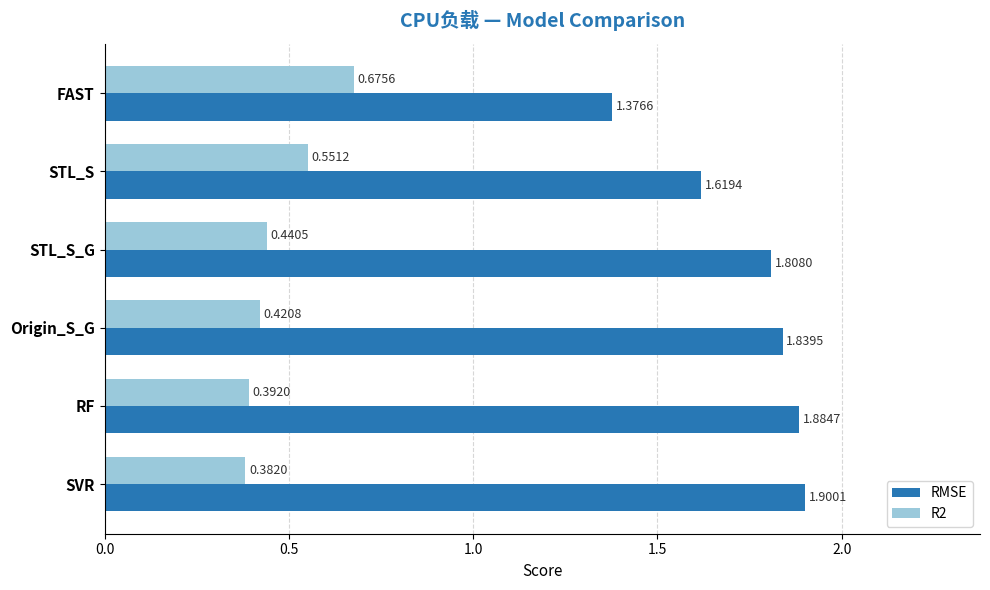

Which label corresponds to the largest value in the chart?

SVR